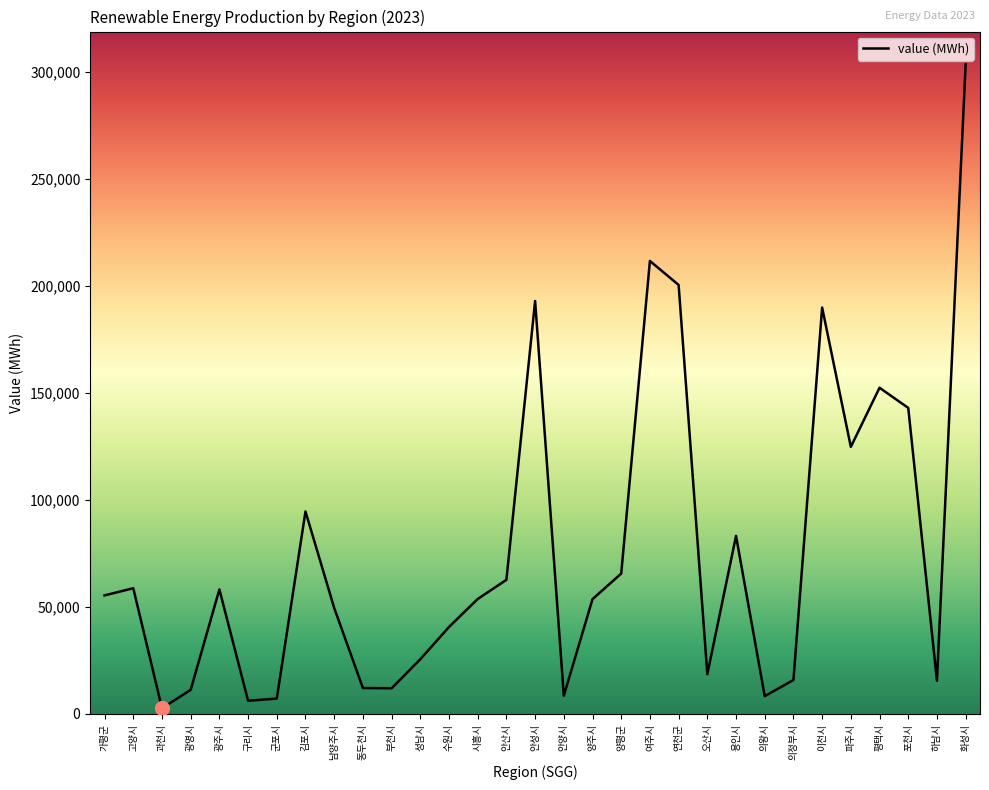

At which category does the chart reach its peak across all series?

화성시